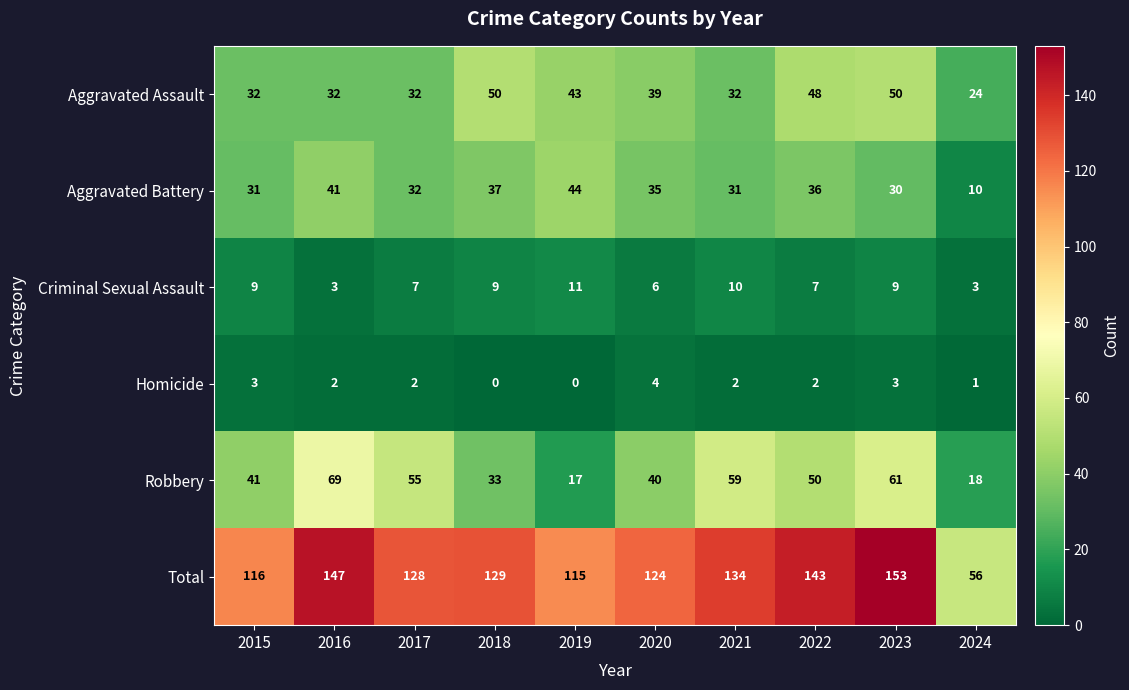

At which label does Total reach its minimum?

2024